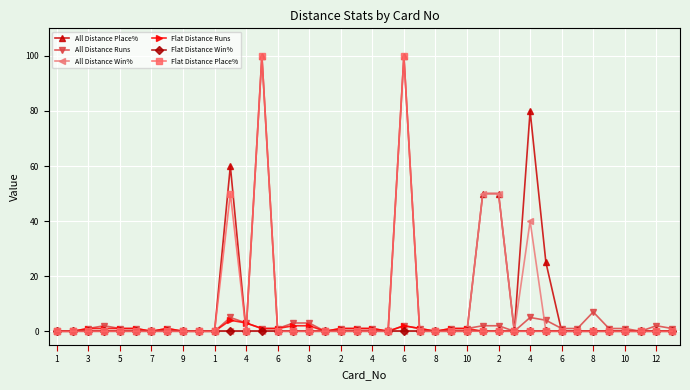

At how many categories does at least one series exceed 33?

6